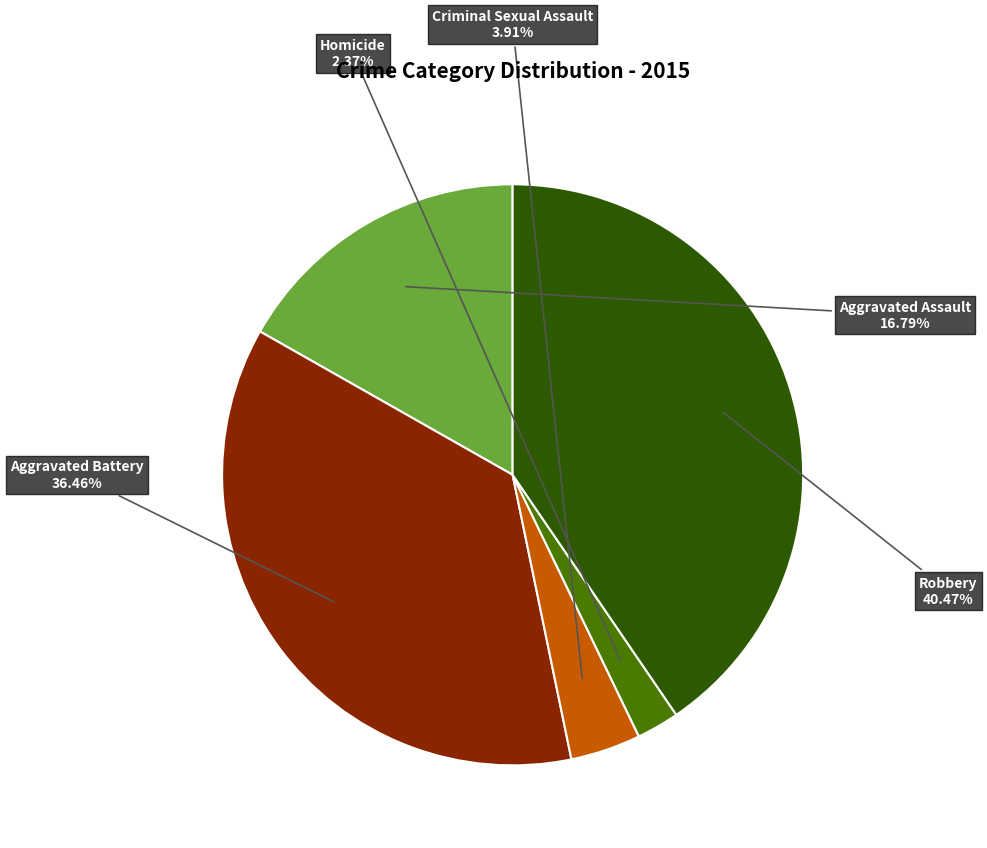

How many slices are in this pie chart?

5